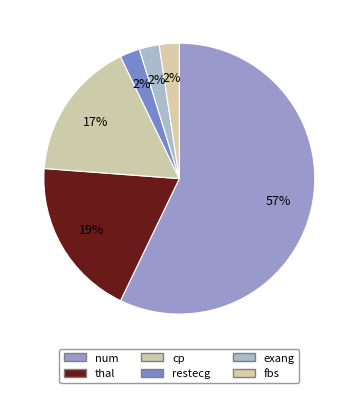

What is the ratio of the value at fbs to the value at cp?

0.1